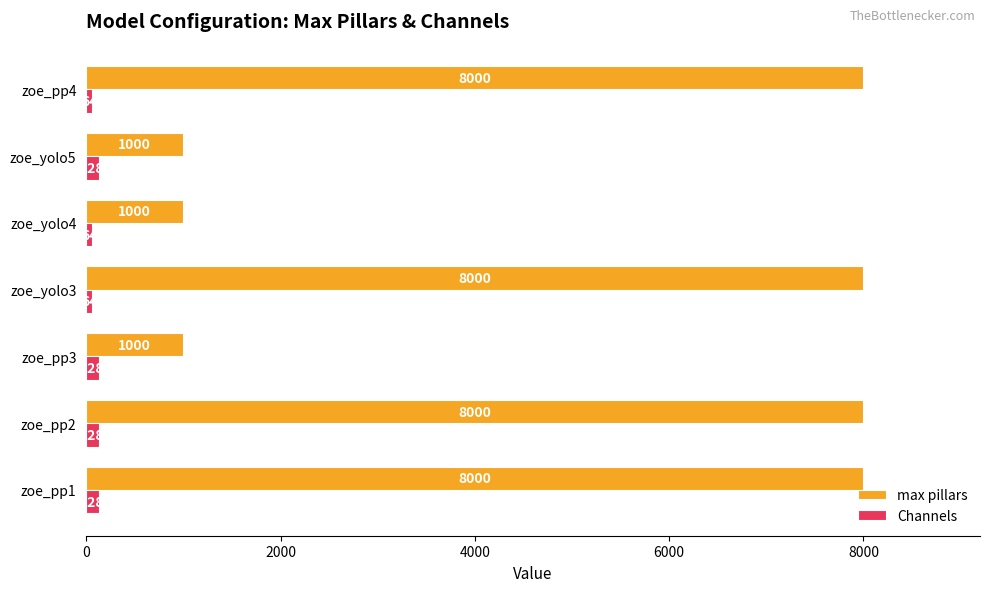

At zoe_pp4, list the series in order from largest to smallest.

max pillars, Channels